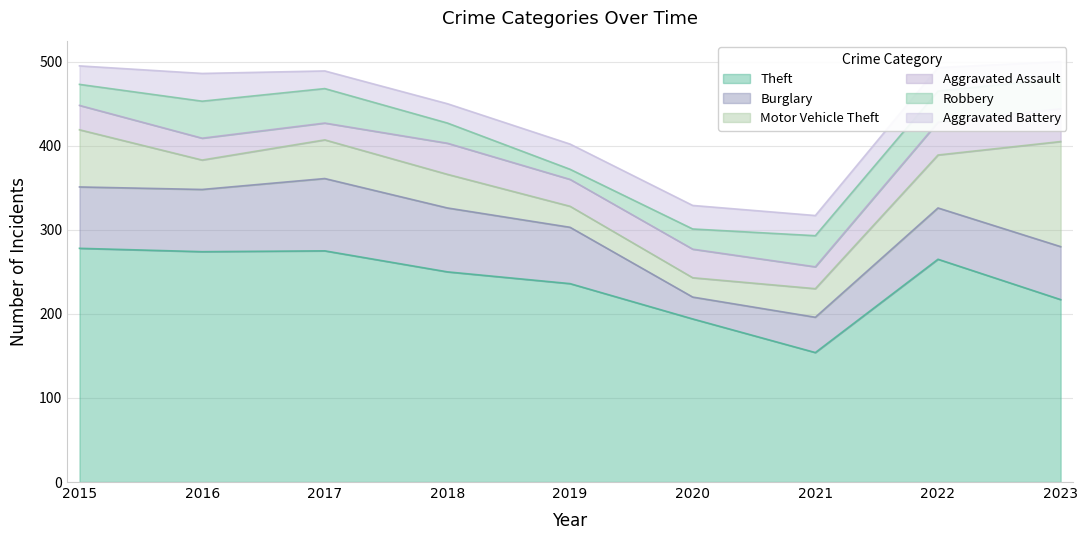

At which label does Motor Vehicle Theft first exceed 40?

2015